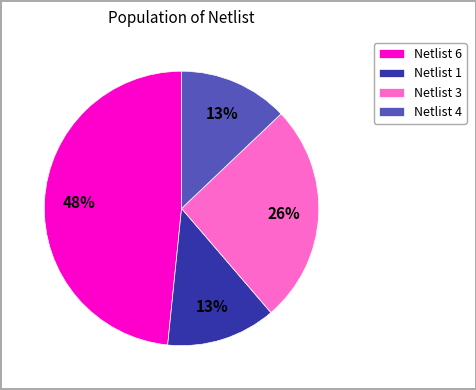

To the nearest percent, what is the combined percentage of Netlist 3 and Netlist 4?

39%